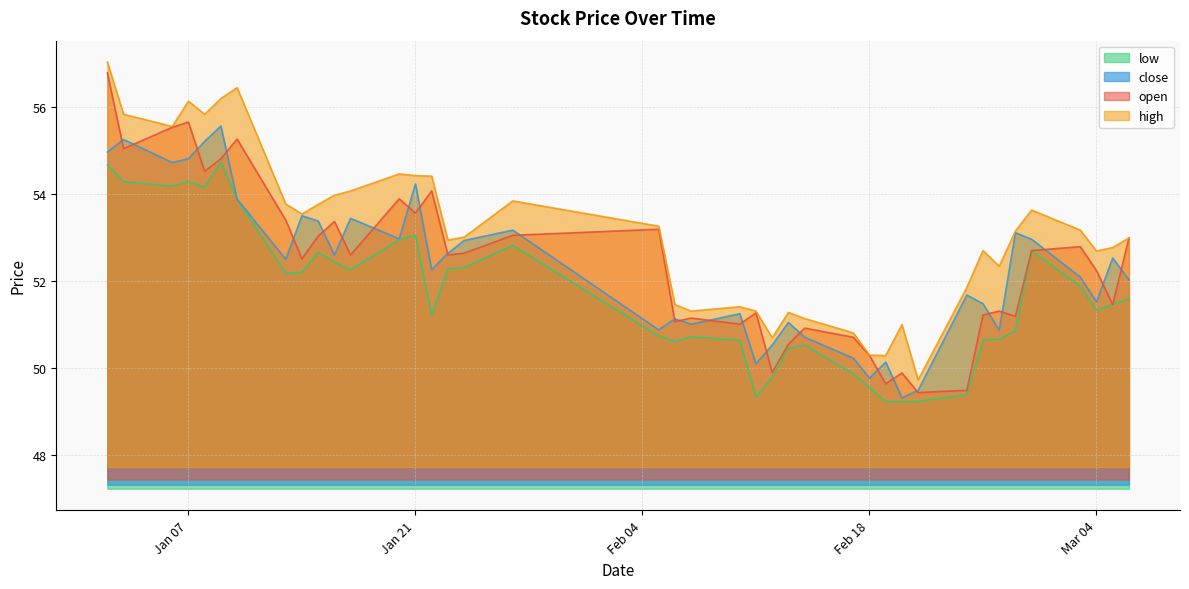

Where is the first local minimum for open?

2025-01-03